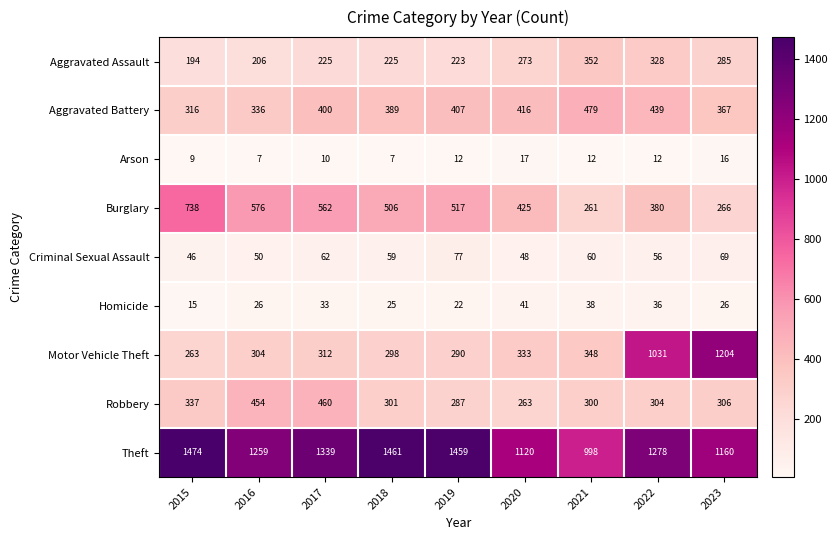

Which series has the widest spread of values?

Motor Vehicle Theft